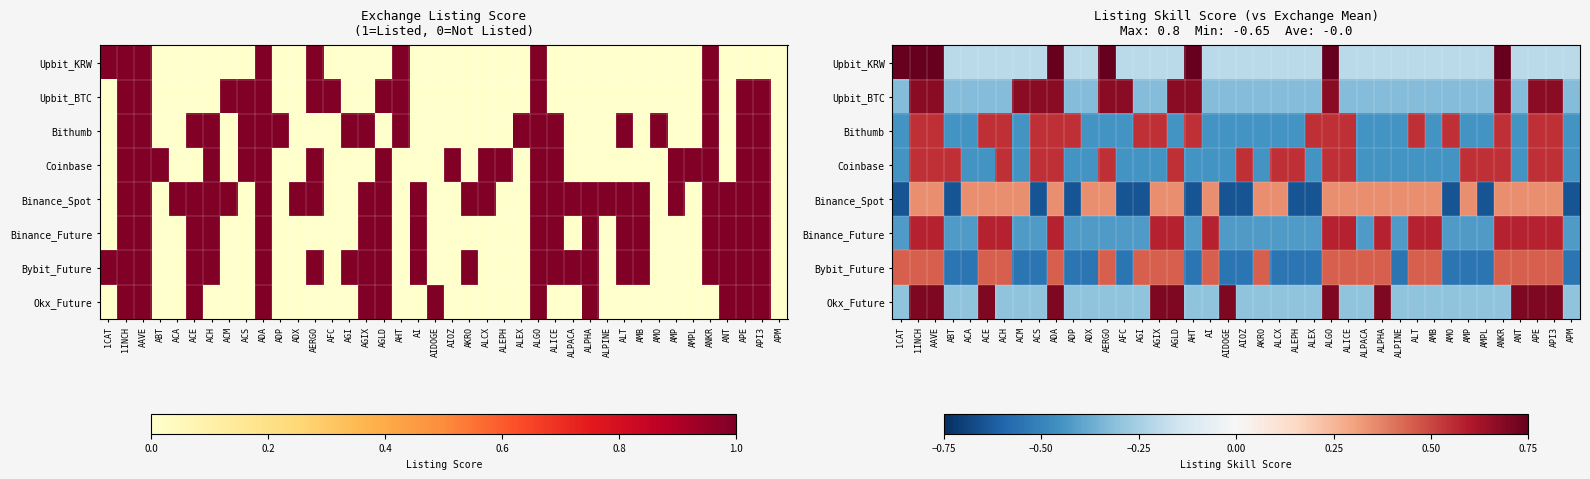

What is the sum of the Upbit_BTC values at AGLD and ALCX?

0.4